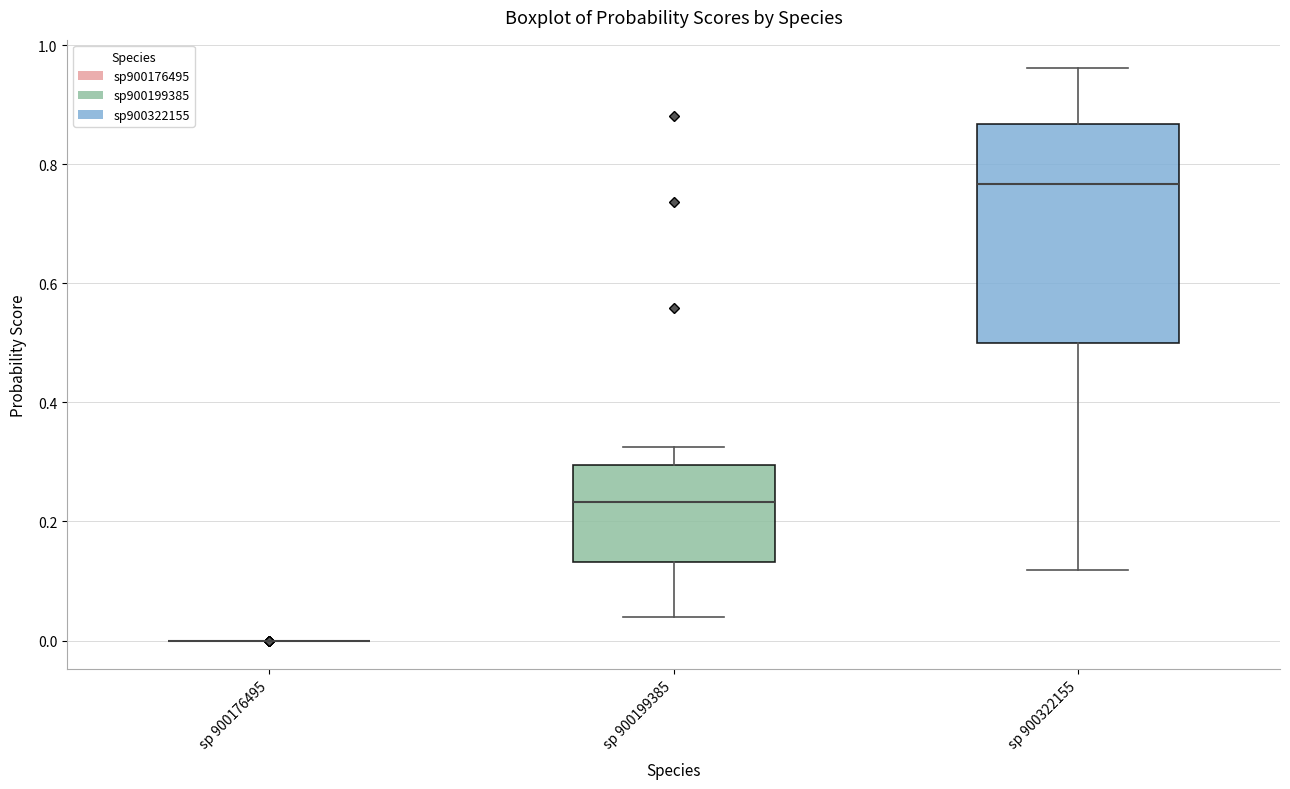

Comparing the boxes themselves (not the whiskers), which one is the tallest?

sp 900322155